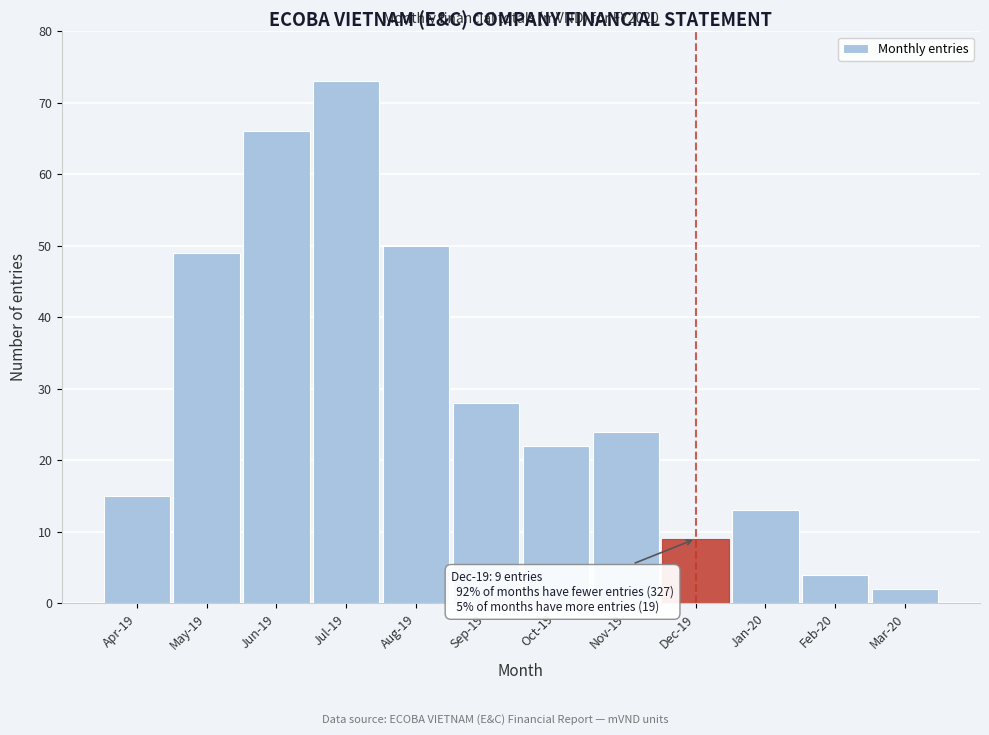

Reading right to left, list all the values displayed in this chart.

Mar-20=2	Feb-20=4	Jan-20=13	Dec-19=9	Nov-19=24	Oct-19=22	Sep-19=28	Aug-19=50	Jul-19=73	Jun-19=66	May-19=49	Apr-19=15